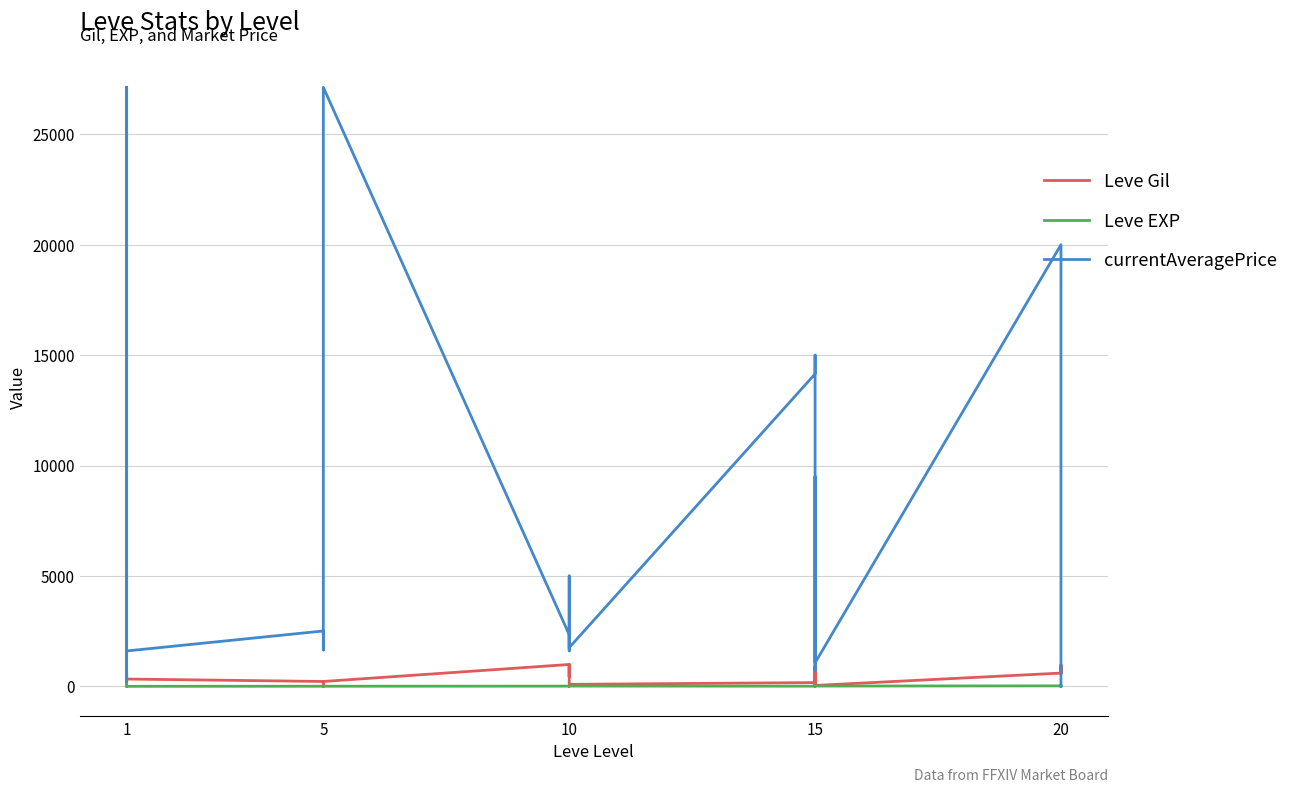

In Leve EXP, how many points are lower than both neighbors (excluding endpoints)?

7